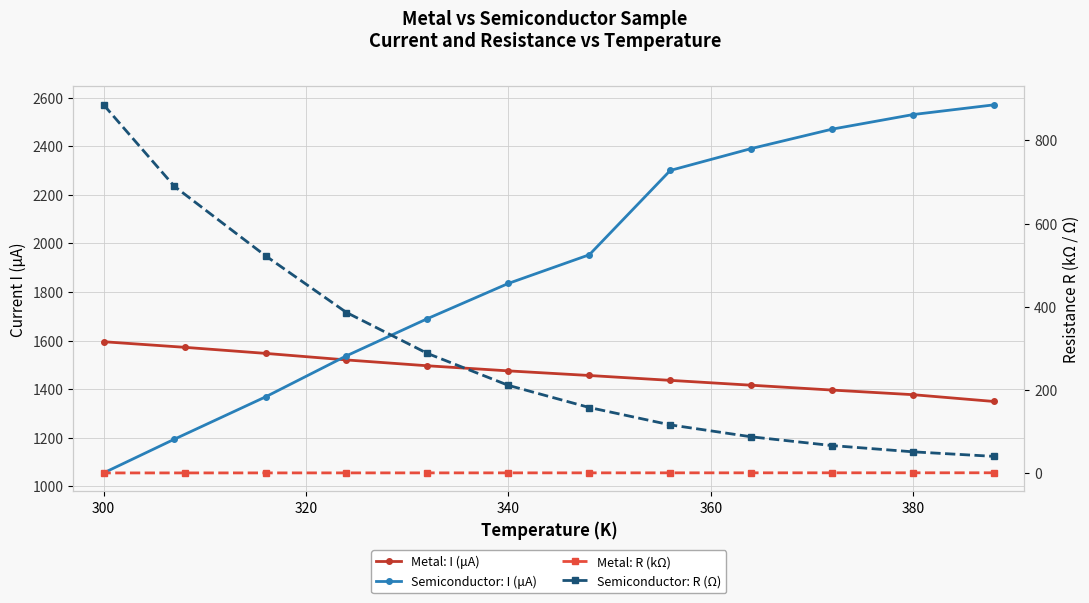

True or false: Semiconductor: R (Ω) and Metal: R (kΩ) cross at least once.

False